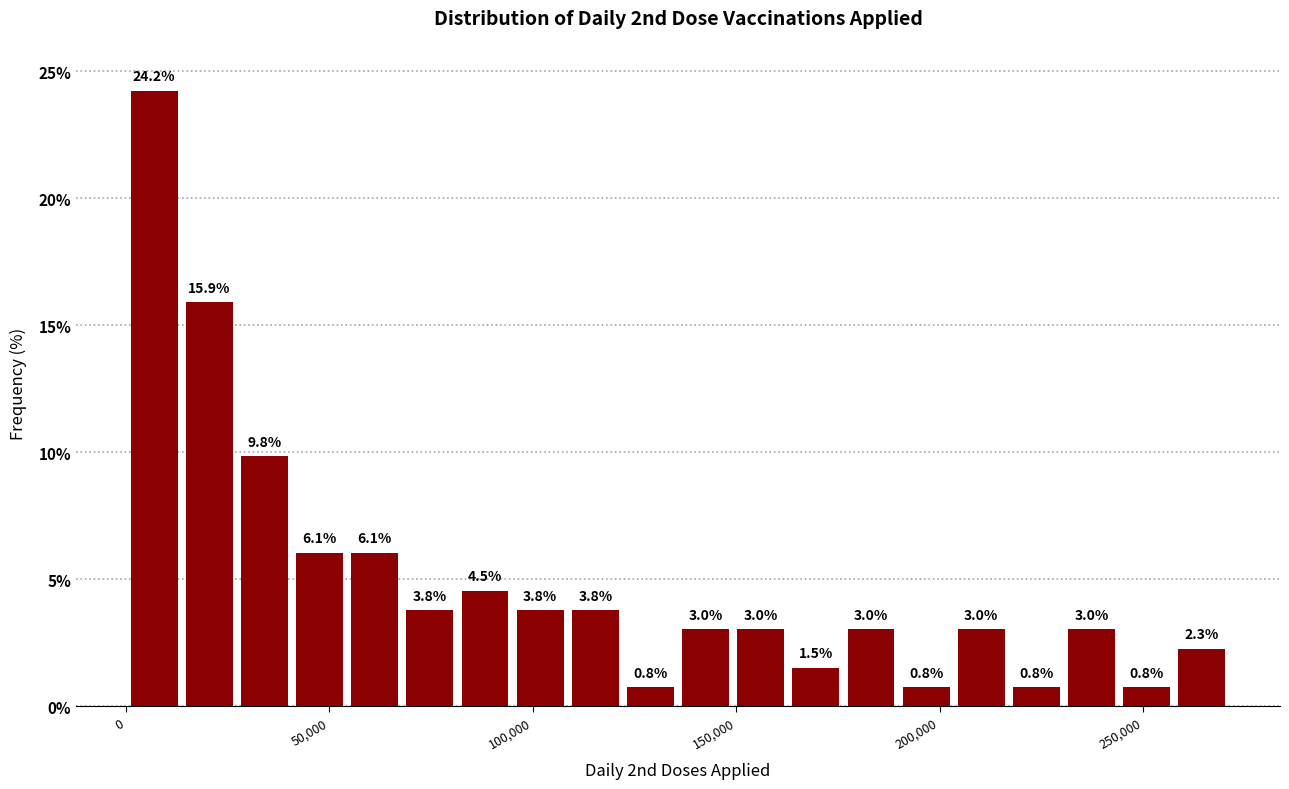

Read against the x-axis, roughly where is the centre of the tallest bar?

5000